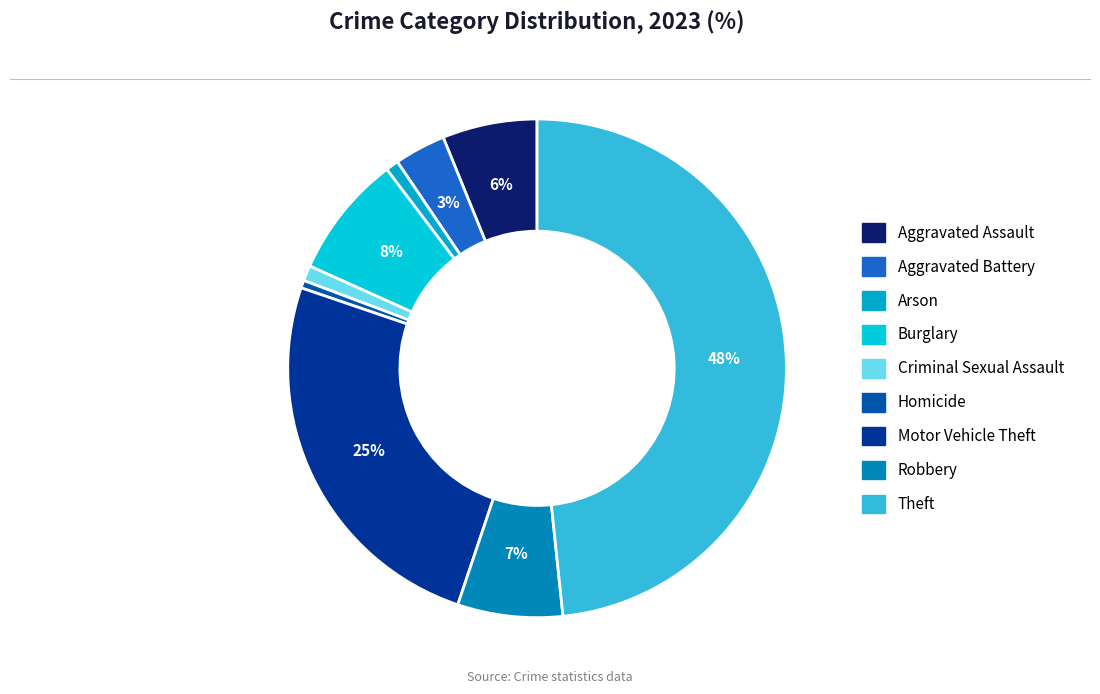

True or false: Theft accounts for 34% of the total.

False